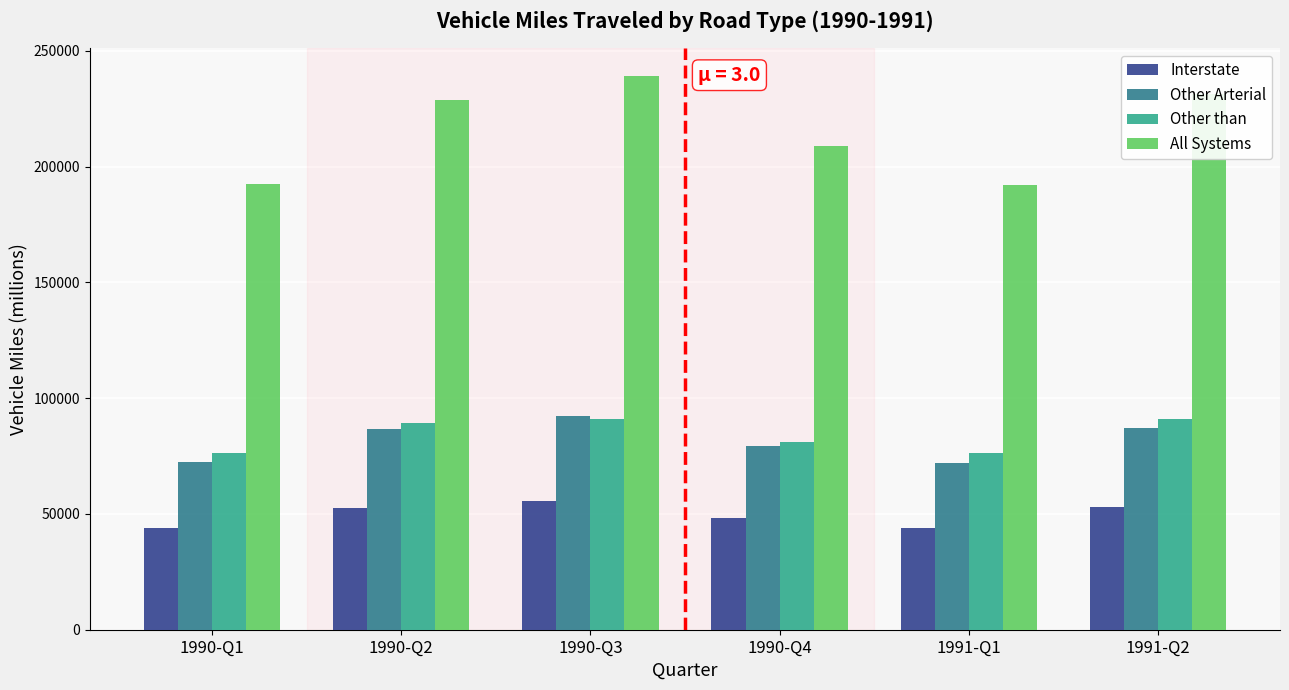

What is the sum of the Other than values at 1990-Q1 and 1990-Q2?

165579.4